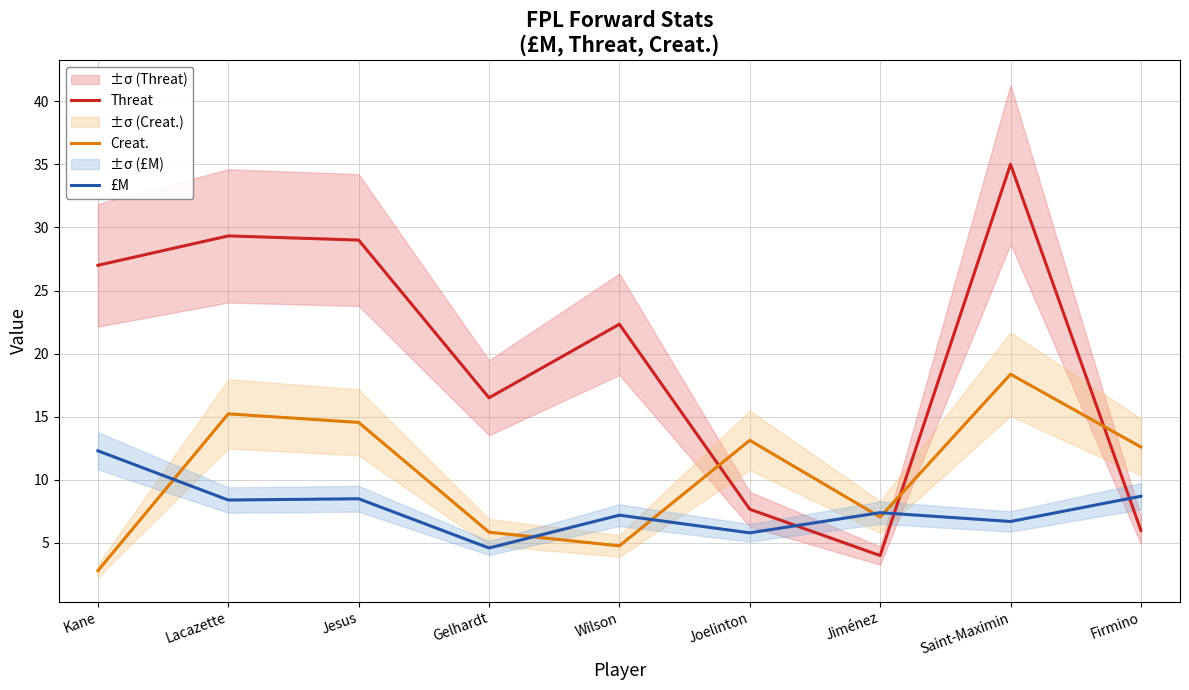

Reading right to left, extract all data points from this chart.

Threat: Firmino=6.0	Saint-Maximin=35.0	Jiménez=4.0	Joelinton=7.7	Wilson=22.3	Gelhardt=16.5	Jesus=29.0	Lacazette=29.3	Kane=27.0
Creat.: Firmino=12.6	Saint-Maximin=18.4	Jiménez=7.0	Joelinton=13.1	Wilson=4.8	Gelhardt=5.8	Jesus=14.6	Lacazette=15.2	Kane=2.8
£M: Firmino=8.7	Saint-Maximin=6.7	Jiménez=7.4	Joelinton=5.8	Wilson=7.2	Gelhardt=4.6	Jesus=8.5	Lacazette=8.4	Kane=12.3